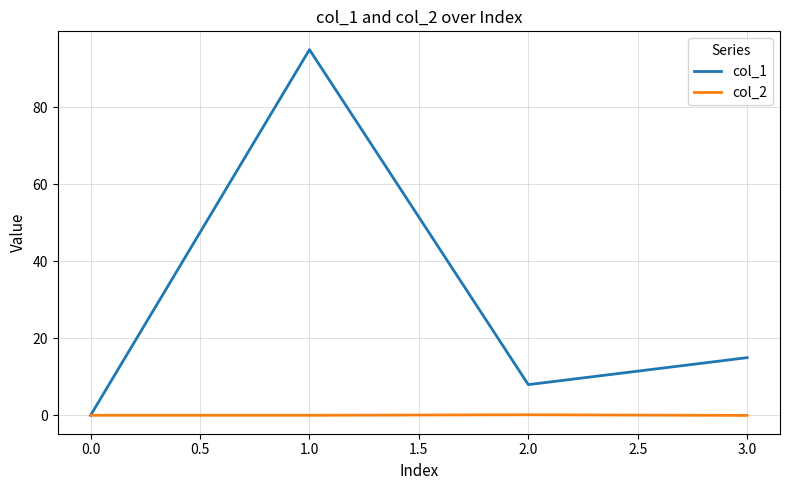

Is it true that col_1 equals 15.0 at 3.0?

True